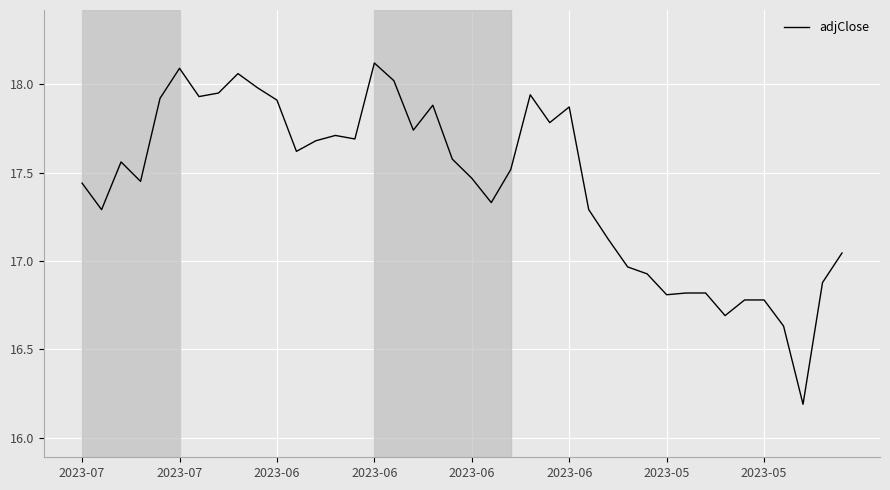

What is the sum of all values?

697.3